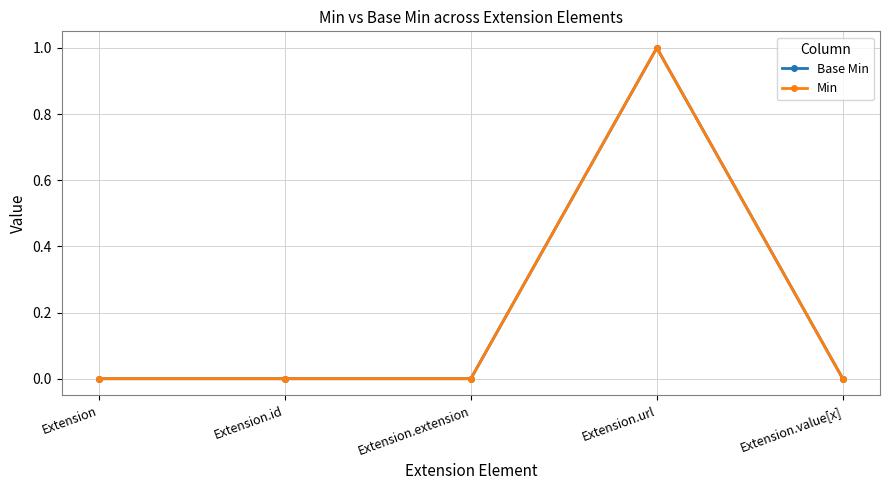

What is the maximum value shown in the chart?

1